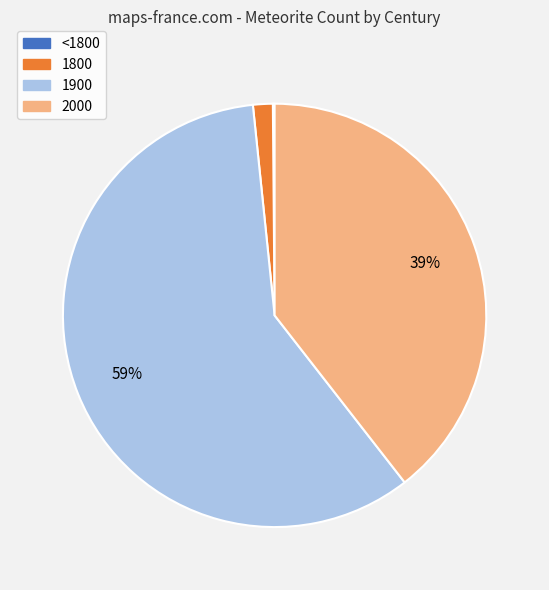

To the nearest percent, what percentage of the pie is 1800?

2%